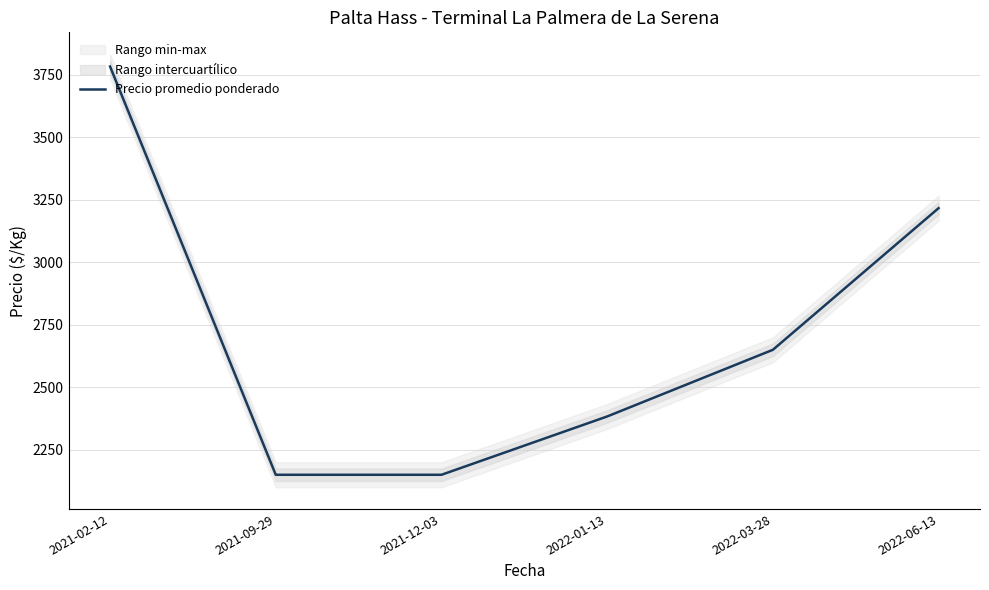

What is the average value?

2722.2